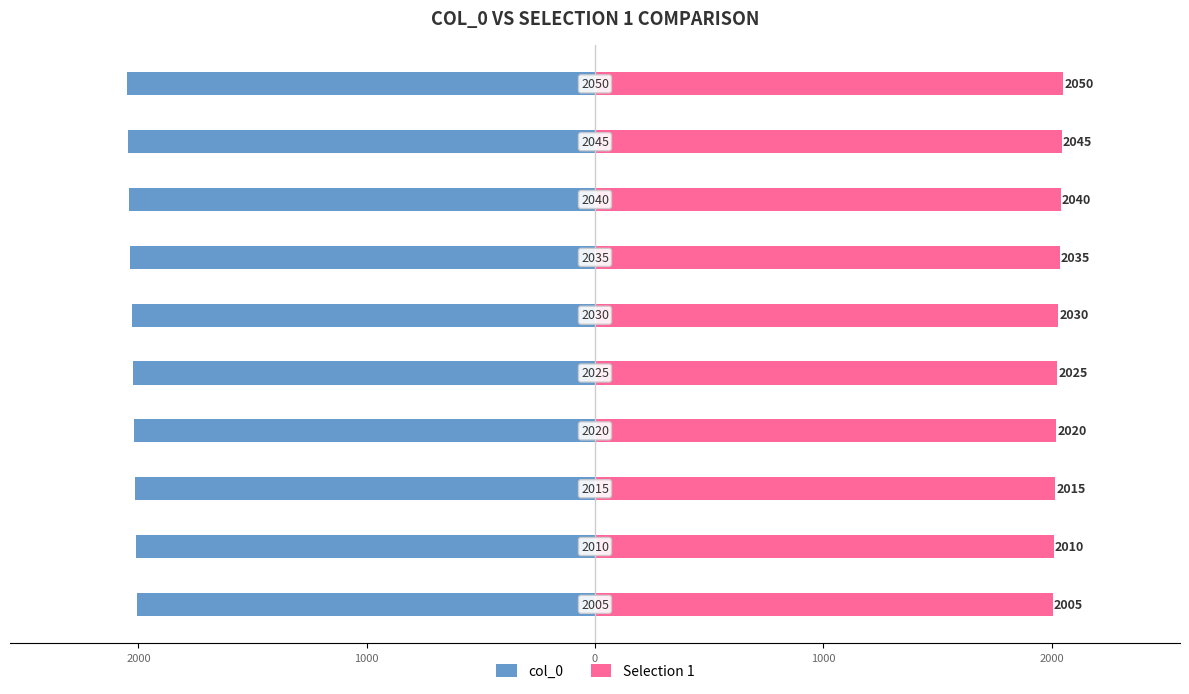

At 7, list the series in order from smallest to largest.

col_0, Selection 1